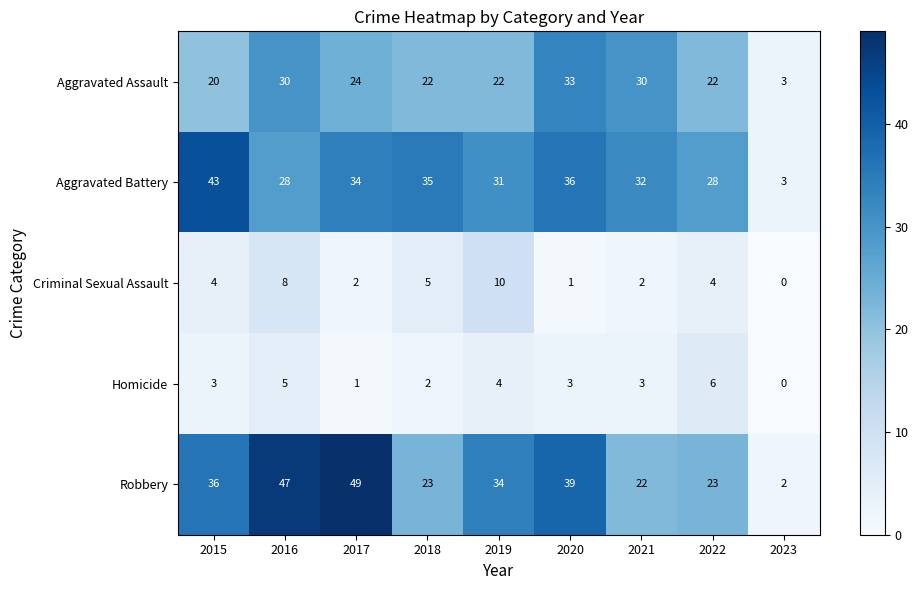

Between 2016 and 2023, which series saw the biggest shift?

Robbery